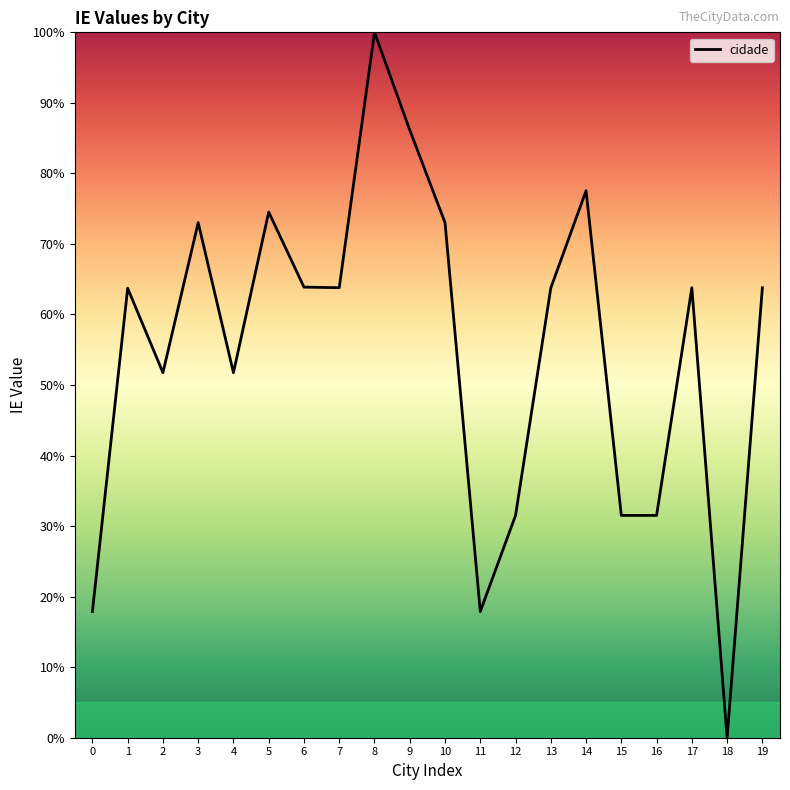

What is the change in value from 9 to 10?

-13.1